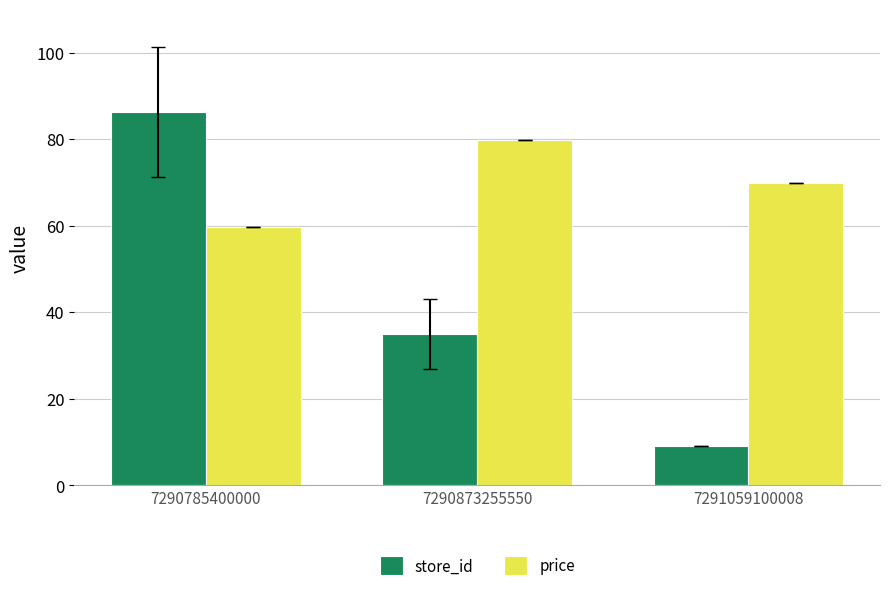

What is the sum of the price values at 7290785400000 and 7291059100008?

129.7